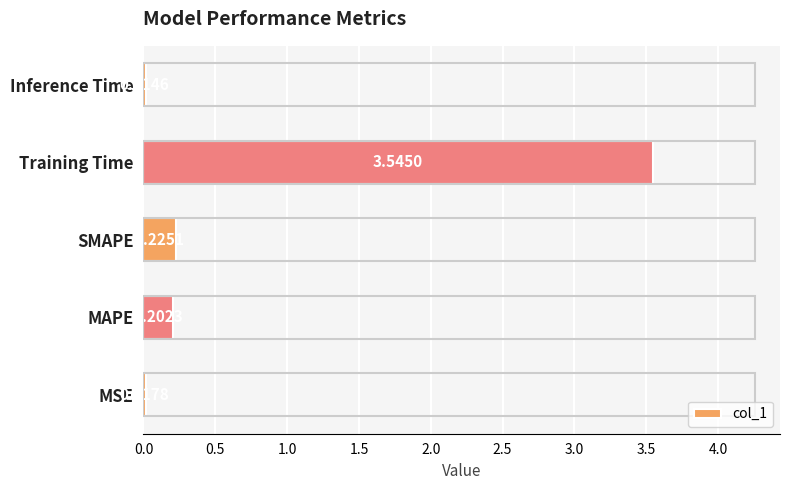

At which label is the value closest to 1?

SMAPE